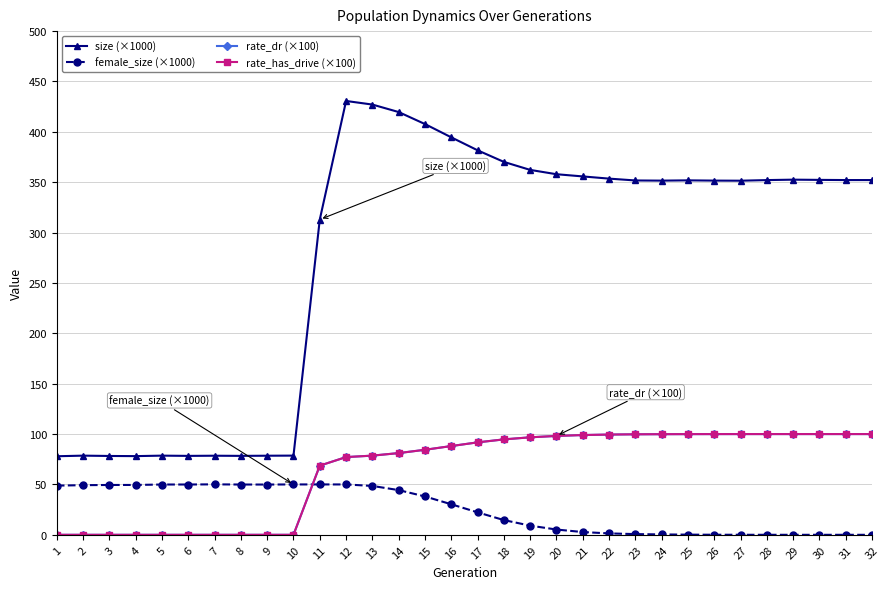

Count the number of categories in the chart.

32